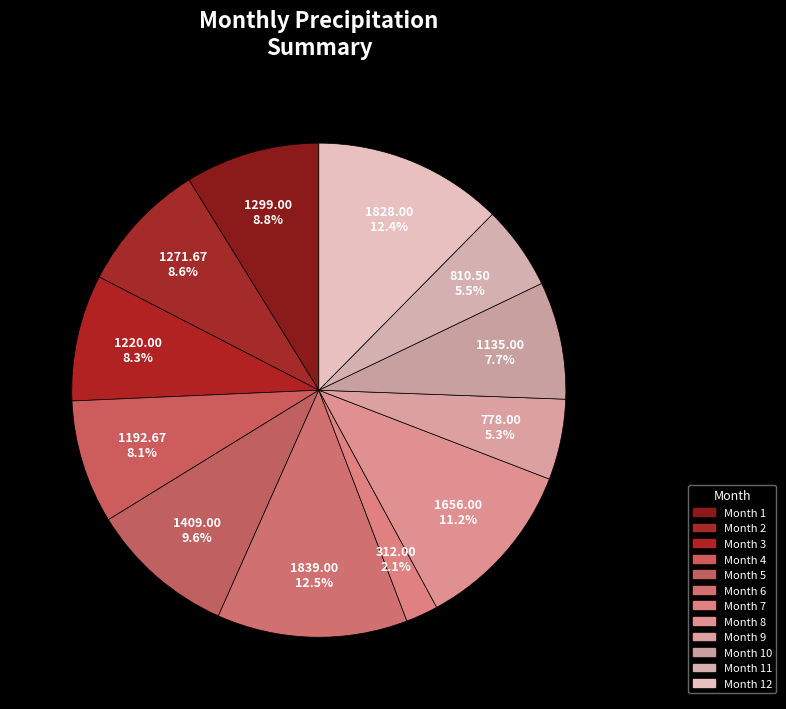

What is the smallest slice in the pie chart?

7